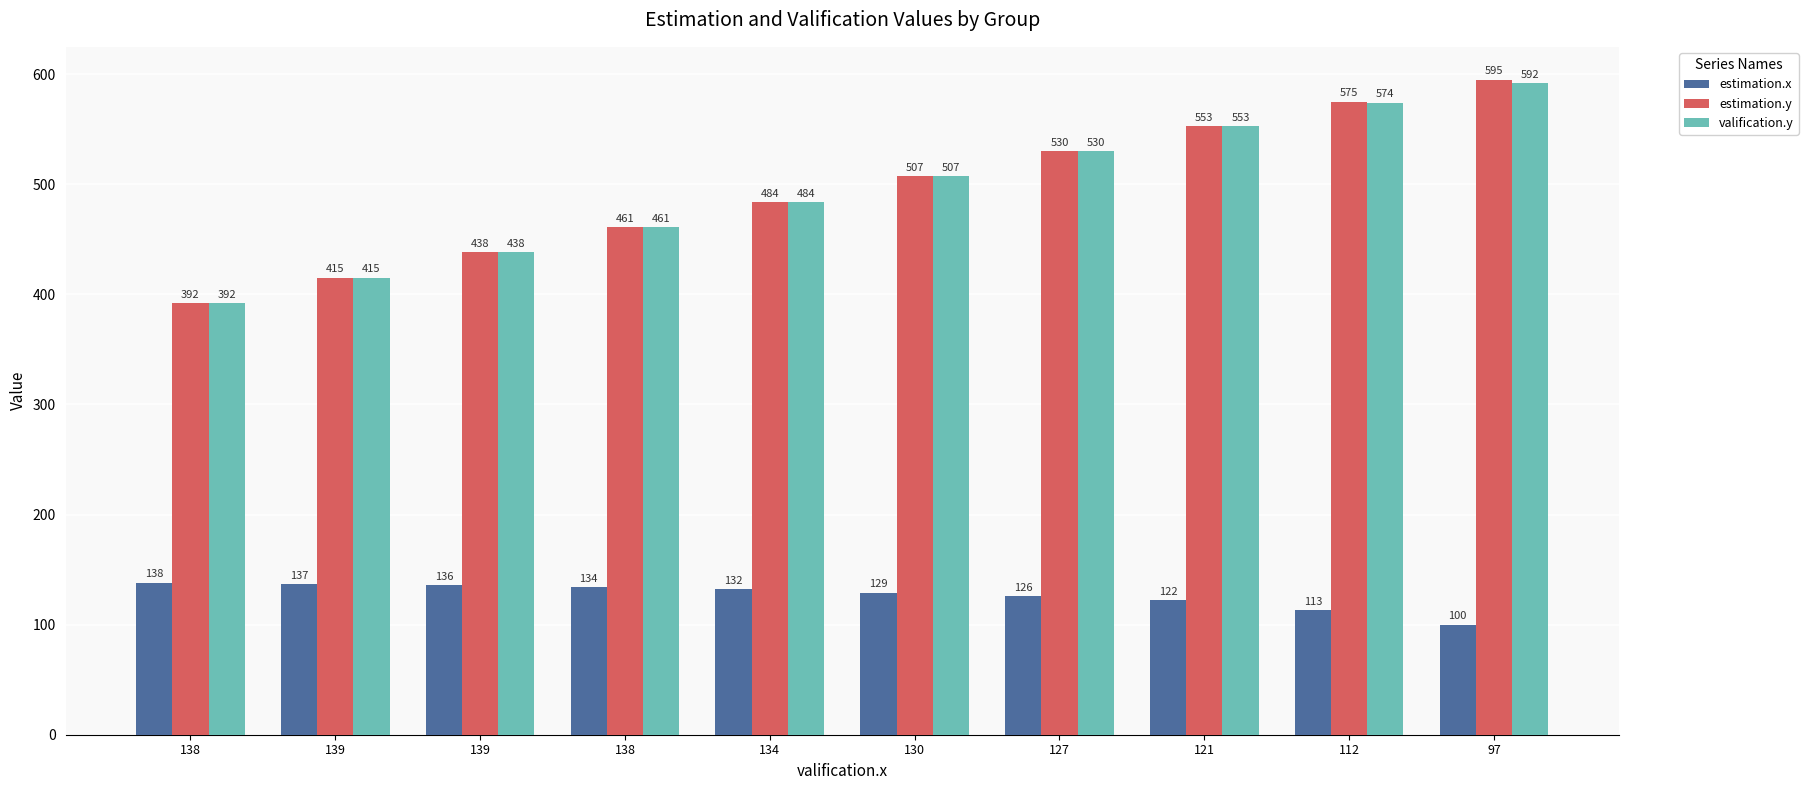

What is the label of the 6th bar from the left?

130